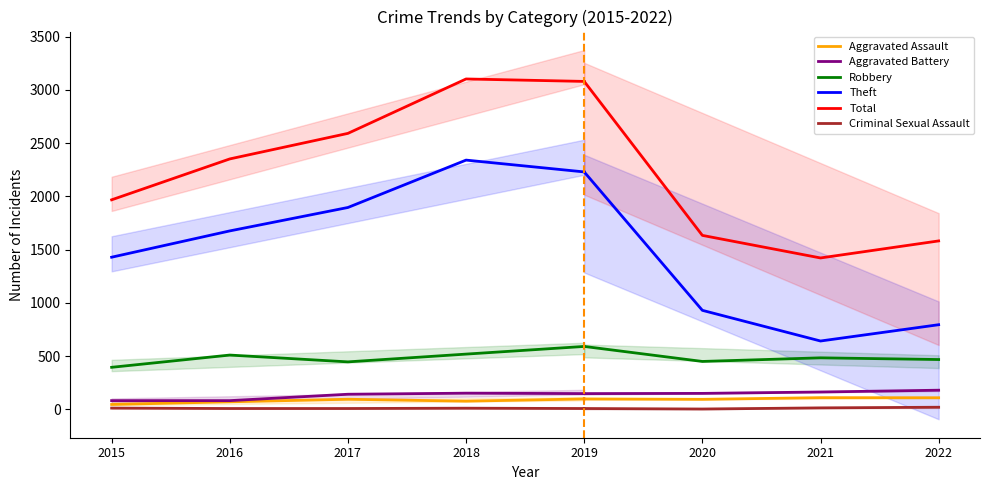

Which series has the largest total across all categories?

Total